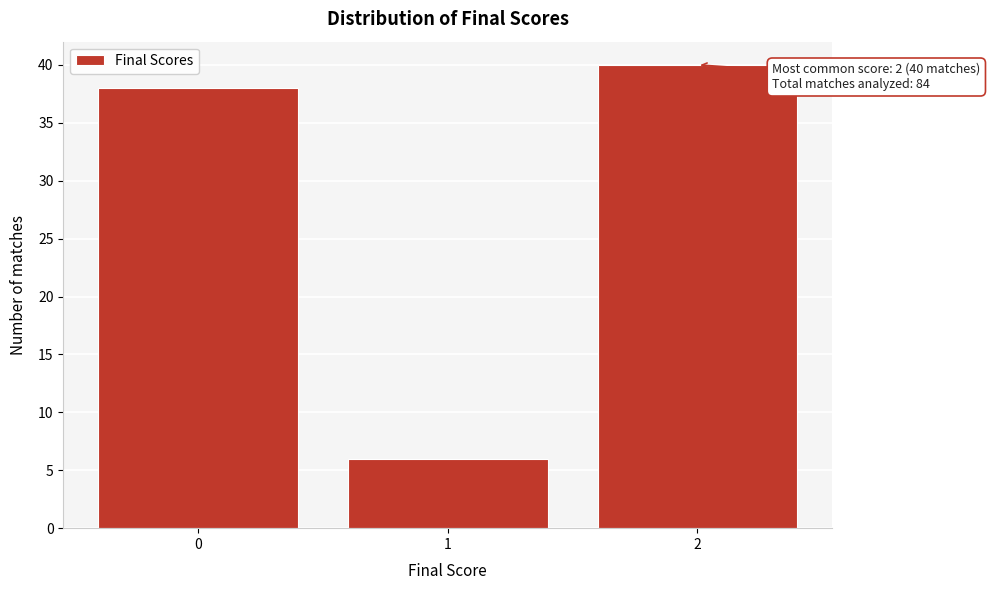

Reading left to right, list all the values displayed in this chart.

38	6	40